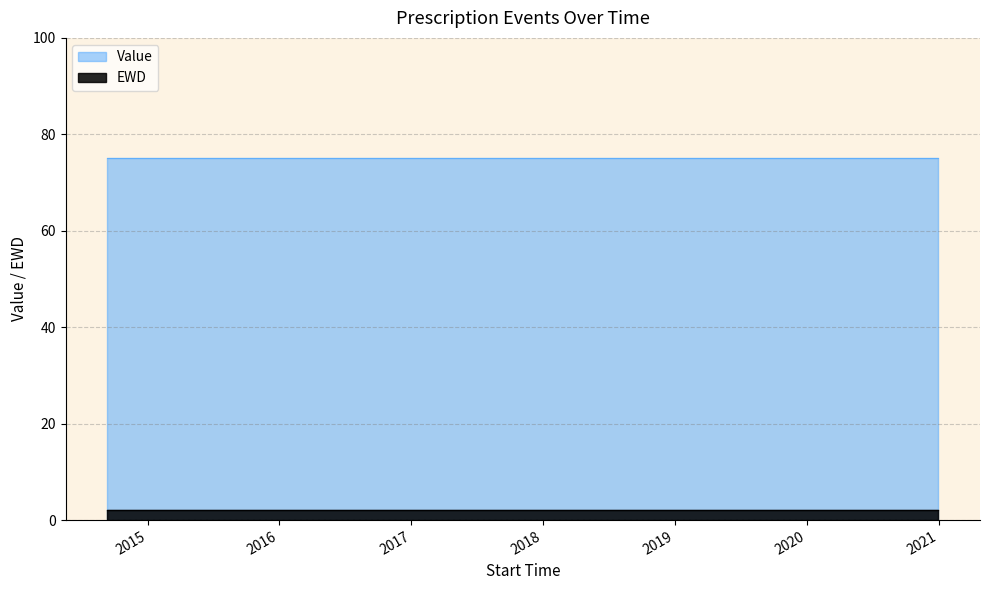

Which has a higher value, 2020-07-02 or 2015-05-29?

2020-07-02